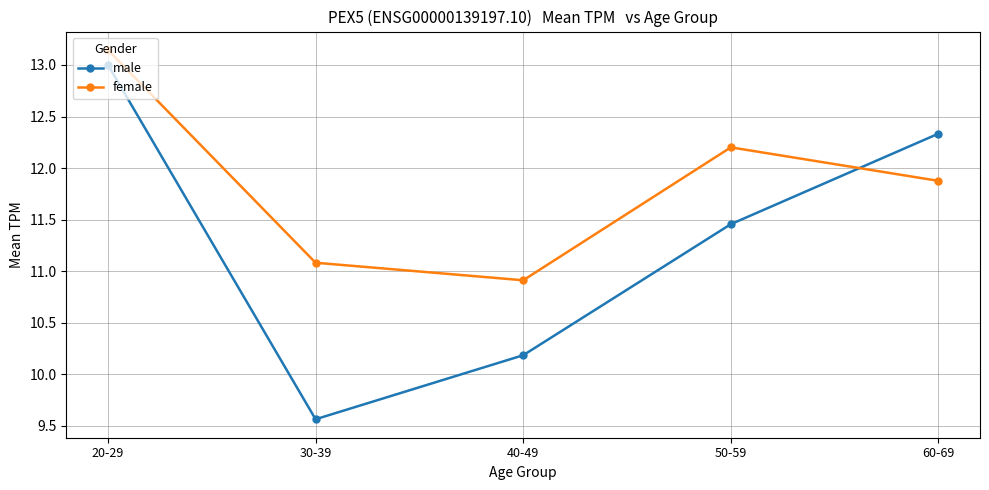

What are all the series names shown in the legend?

male, female